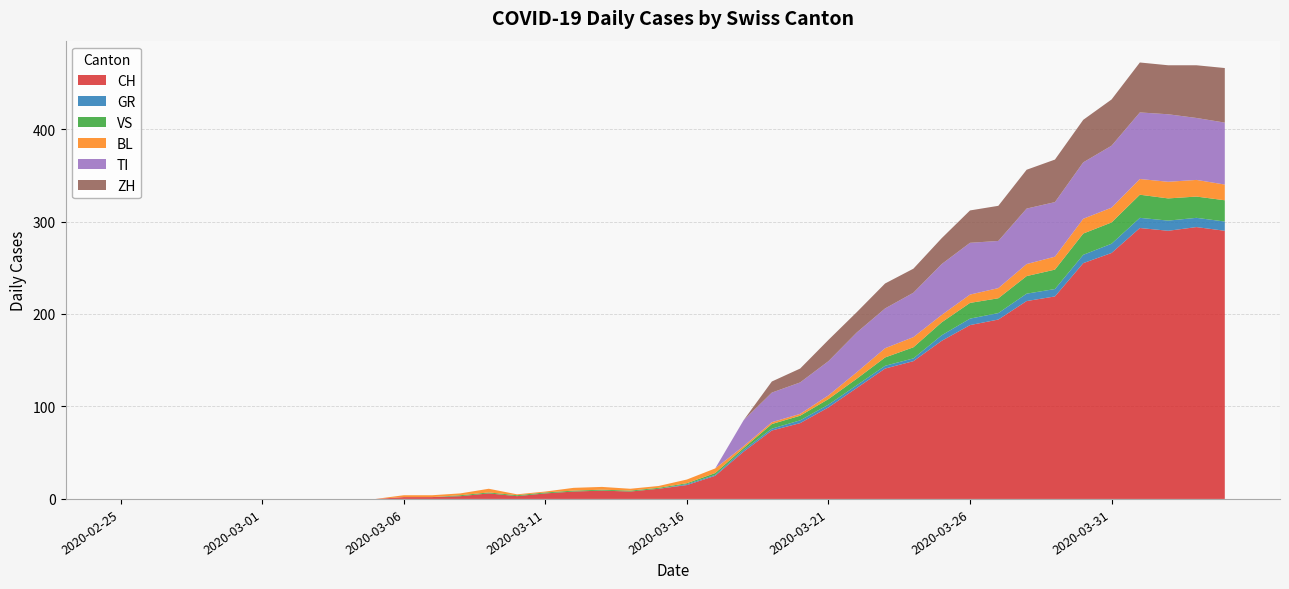

Reading left to right, what are all the values shown in this chart?

CH: 0	0	0	0	0	0	0	0	0	0	2	2	3	6	3	6	8	9	8	11	15	25	51	74	82	99	120	141	149	171	188	194	214	219	255	266	293	290	294	290
GR: 0	0	0	0	0	0	0	0	0	0	0	0	0	0	0	0	0	0	0	0	1	1	2	2	3	3	3	3	3	6	7	7	8	8	9	10	11	11	10	10
VS: 0	0	0	0	0	0	0	0	0	0	0	0	1	1	1	1	1	1	1	1	1	2	2	5	5	6	7	9	12	14	17	16	19	21	23	23	25	24	23	23
BL: 0	0	0	0	0	0	0	0	0	0	2	2	2	4	1	1	3	3	2	2	4	5	2	2	2	4	7	10	11	8	9	11	13	14	16	16	17	18	18	17
TI: 0	0	0	0	0	0	0	0	0	0	0	0	0	0	0	0	0	0	0	0	0	0	28	32	34	37	43	43	48	55	56	51	60	59	61	67	72	73	67	67
ZH: 0	0	0	0	0	0	0	0	0	0	0	0	0	0	0	0	0	0	0	0	0	0	0	12	15	23	22	27	26	28	35	38	42	46	46	50	54	53	57	59